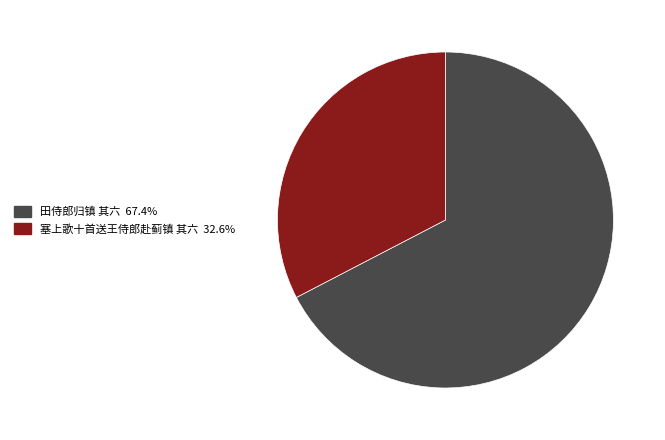

Is 田侍郎归镇 其六 the majority of the pie?

Yes